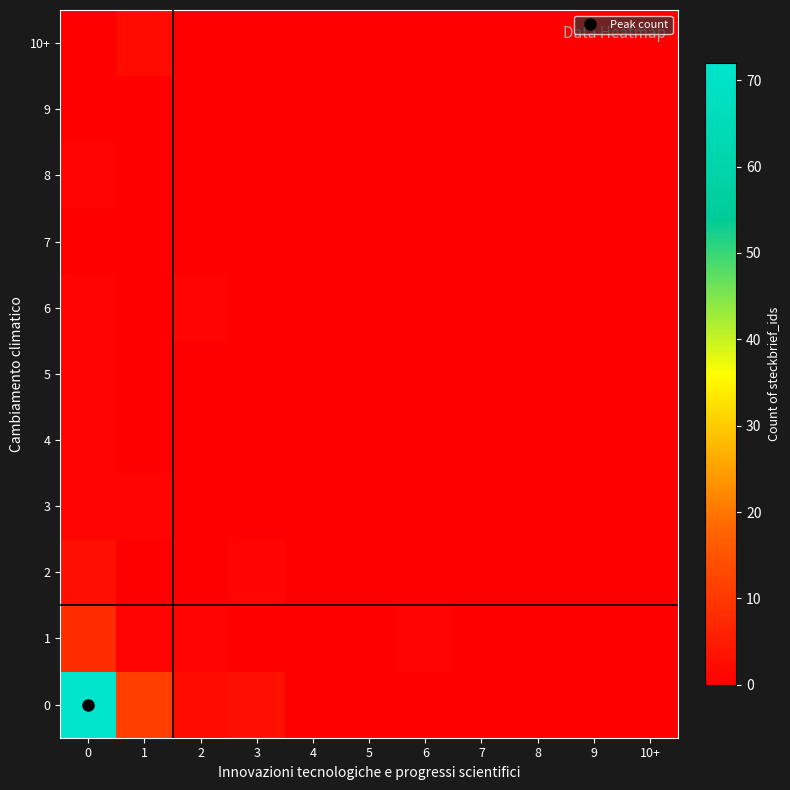

At 4, list the series in order from smallest to largest.

0, 1, 2, 3, 4, 5, 6, 7, 8, 9, 10+